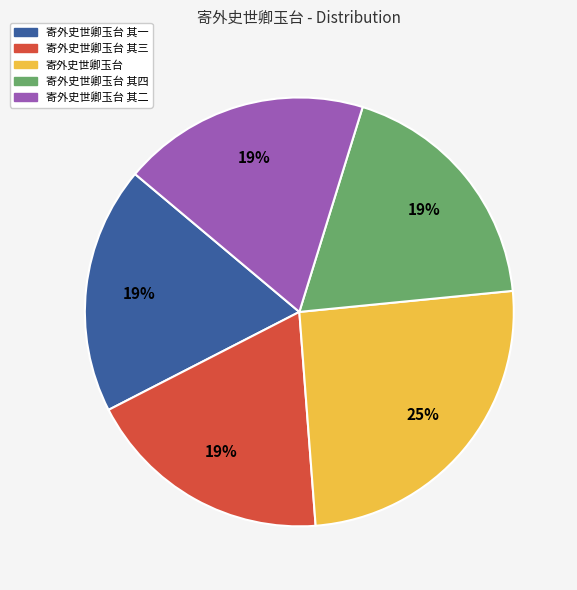

Is it true that 寄外史世卿玉台 is 25% of the pie?

True